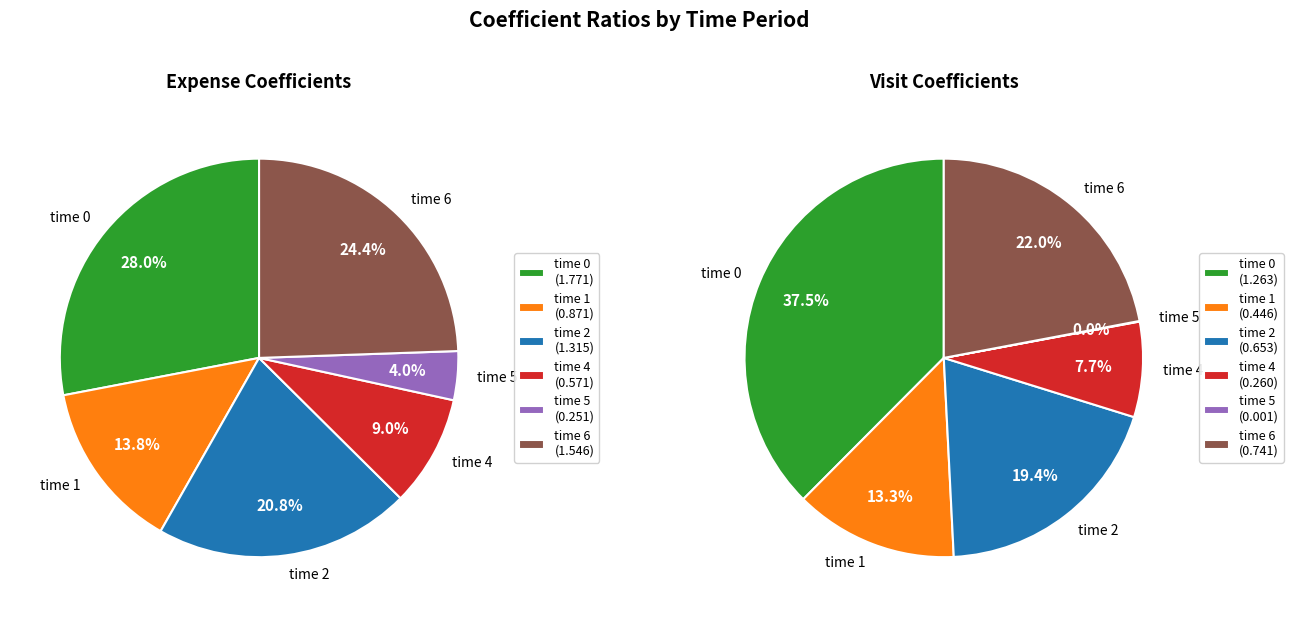

Is it true that time 1 is 14% of the pie?

True